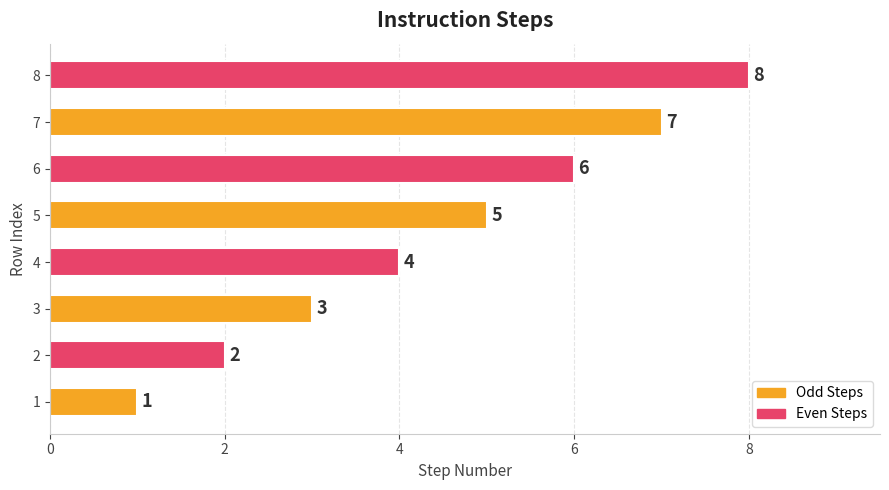

Is it true that the value at 5 is 3?

False